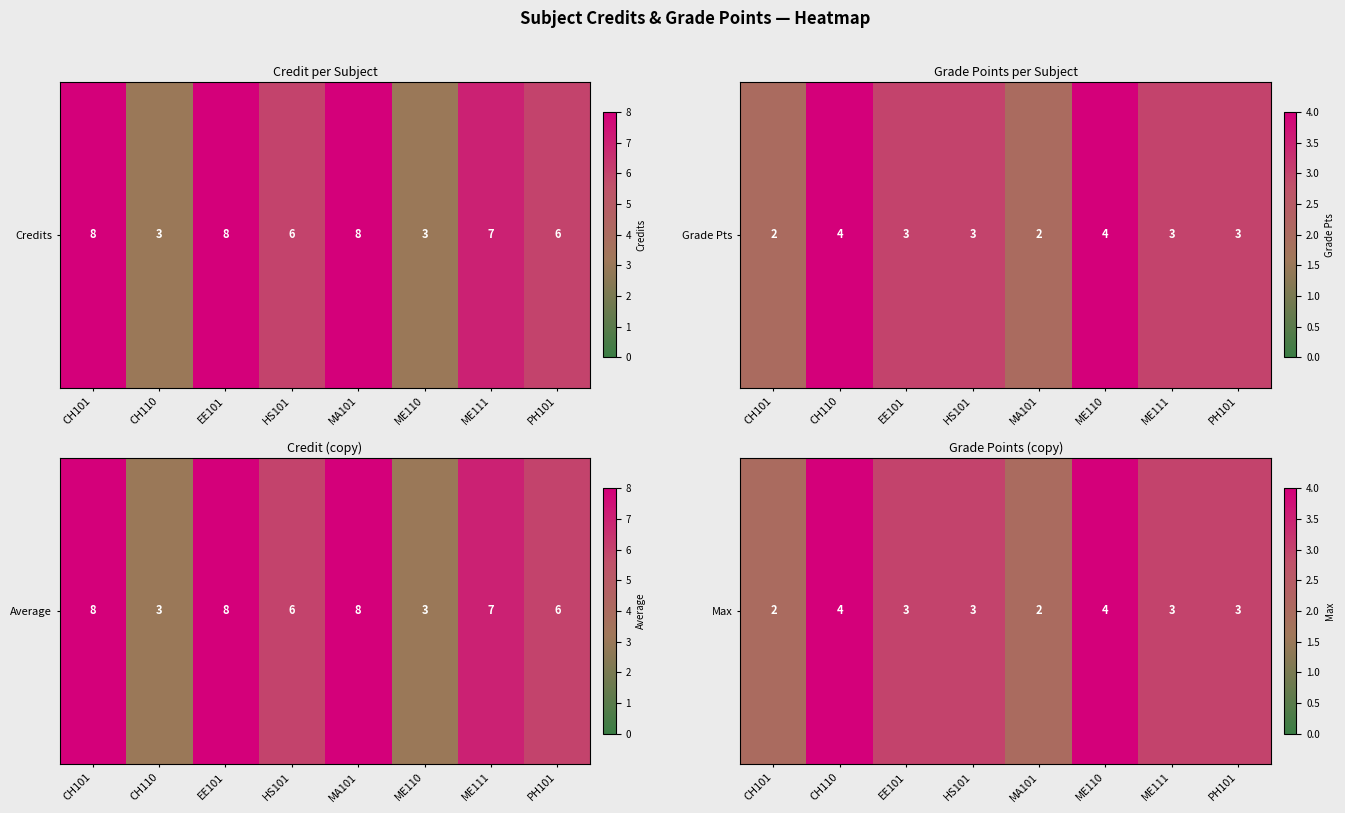

List the labels in order of value, smallest first.

CH101, MA101, EE101, HS101, ME111, PH101, CH110, ME110